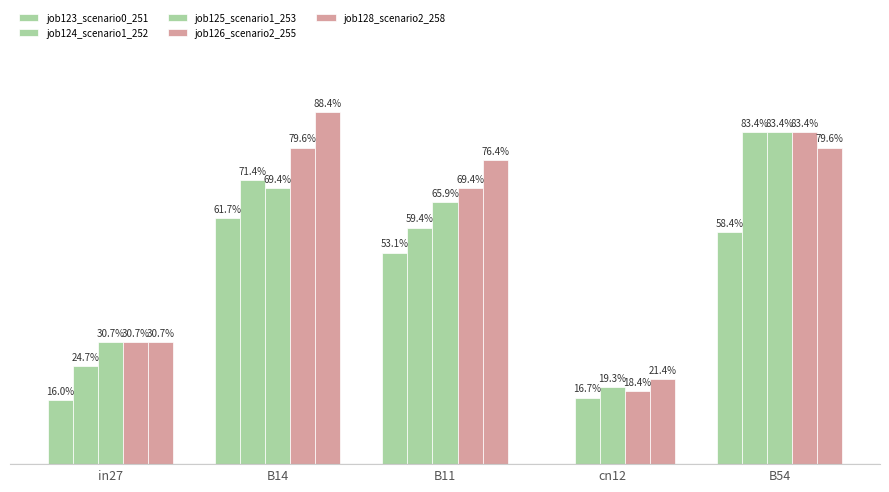

Are the bars grouped side by side (vs. stacked)?

Yes